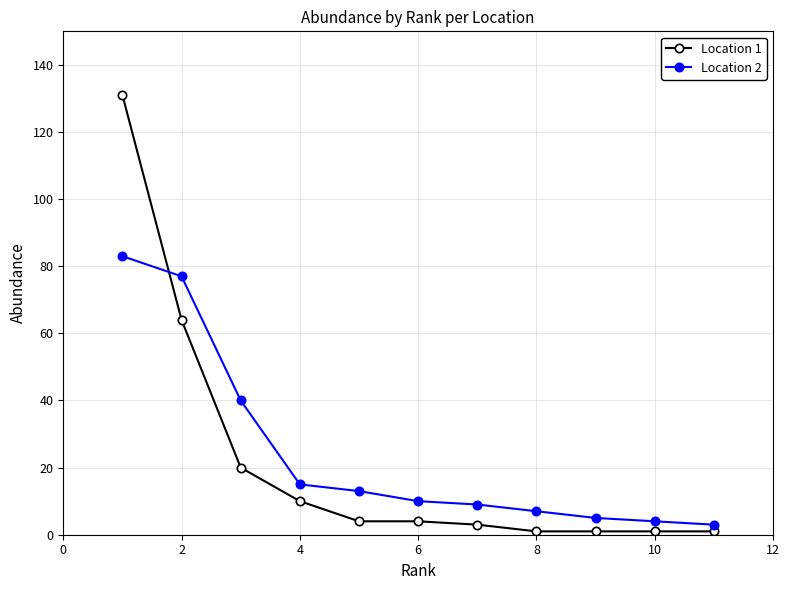

Which series ends up on top after the final intersection of Location 2 and Location 1?

Location 2